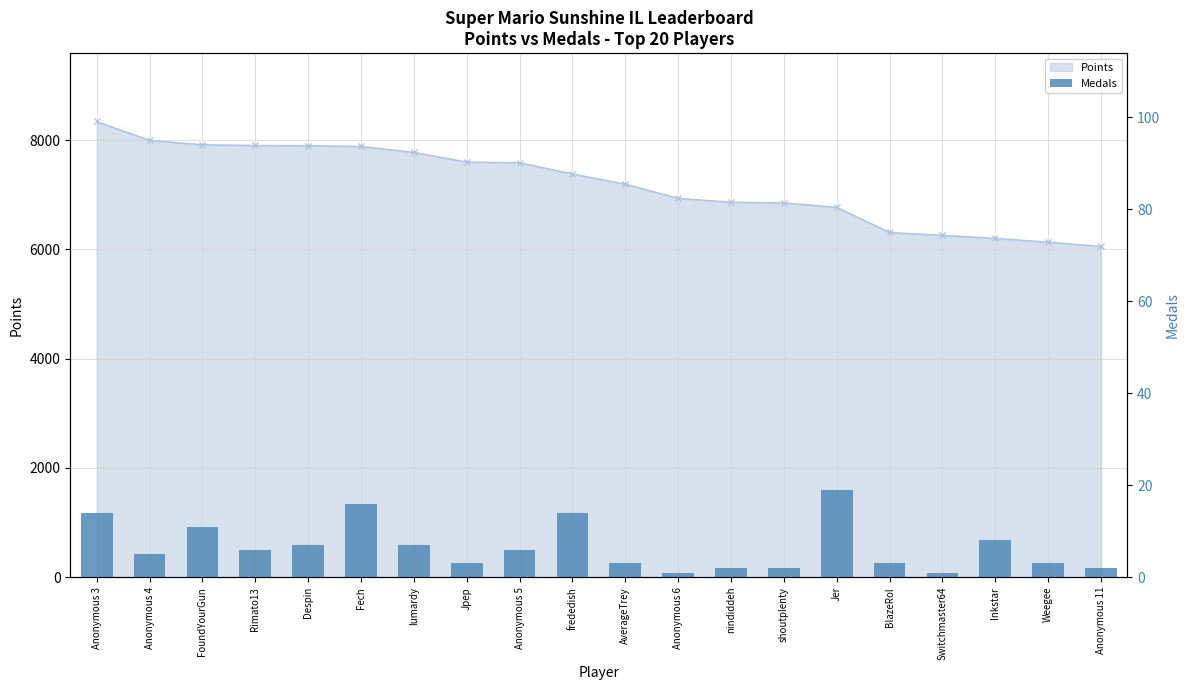

Are the bars horizontal?

No